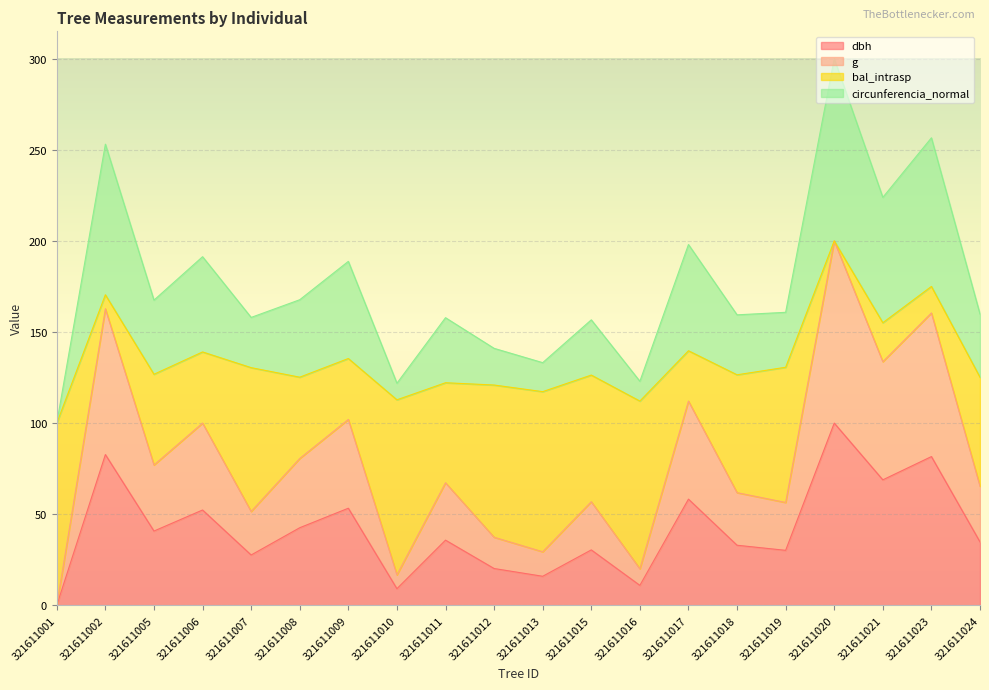

Is it true that dbh equals 13.0 at 321611024?

False